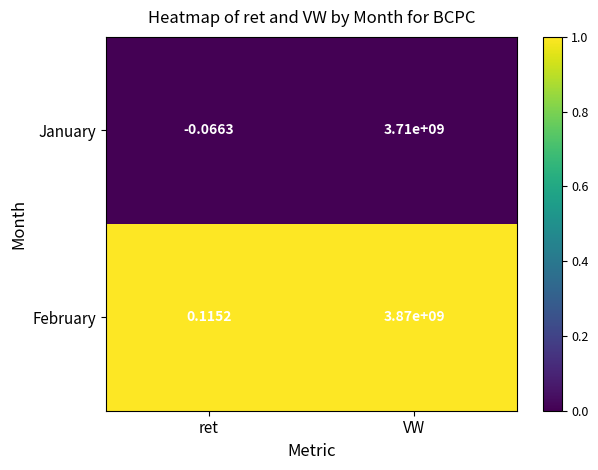

Which label corresponds to the largest value in the chart?

VW